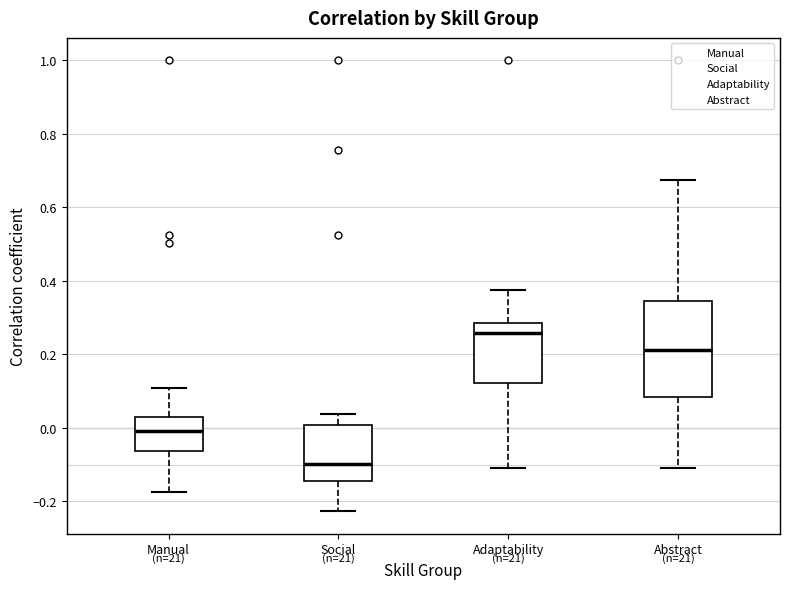

Reading left to right, read every box against the y-axis: the position of its median line, the range the box covers, and the ends of its whiskers. The values are not printed on the chart, so give them approximately, as read against the axis.

Manual: median 0.00, box -0.06 to 0.02, whiskers -0.18 to 0.10
Social: median -0.10, box -0.14 to 0.00, whiskers -0.22 to 0.04
Adaptability: median 0.26, box 0.12 to 0.28, whiskers -0.10 to 0.38
Abstract: median 0.22, box 0.08 to 0.34, whiskers -0.12 to 0.68